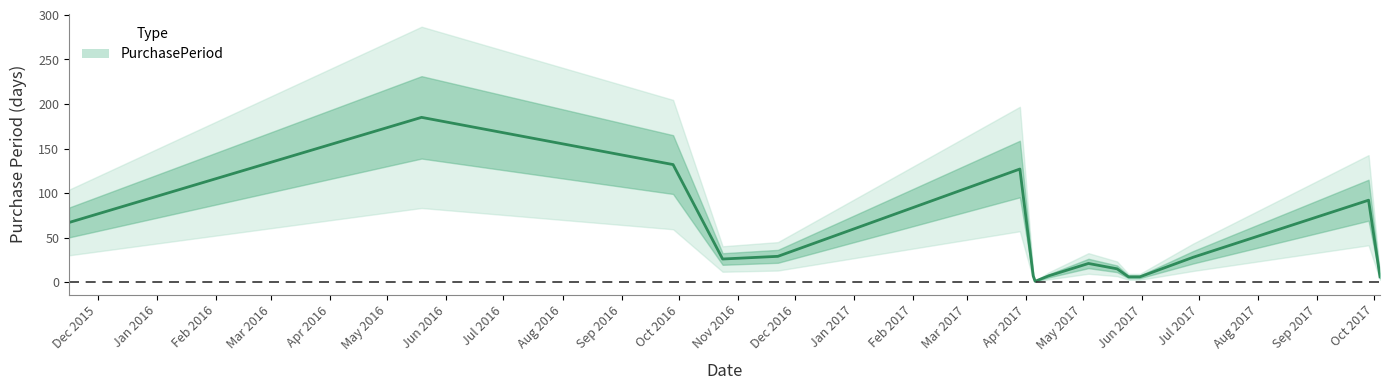

True or false: the data has more than 0 interior local peaks.

True